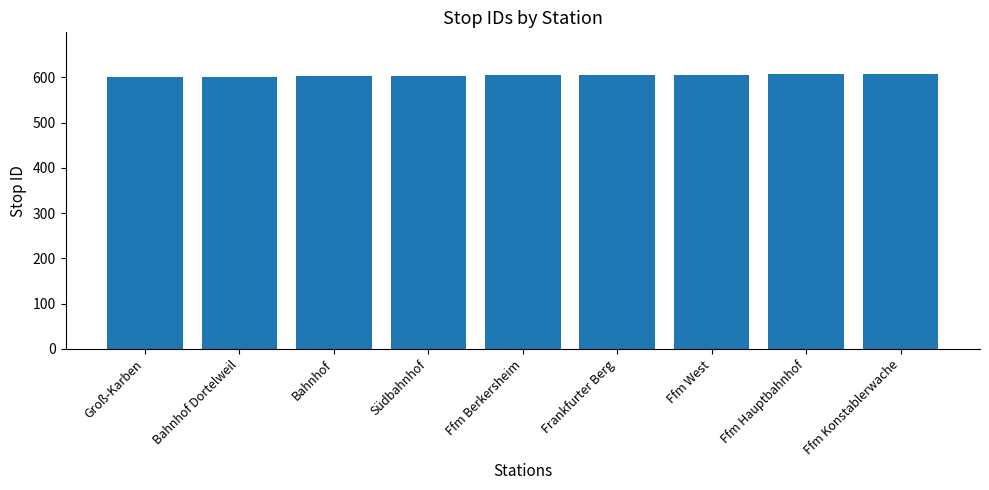

Is it true that the value at Bahnhof is 602?

True